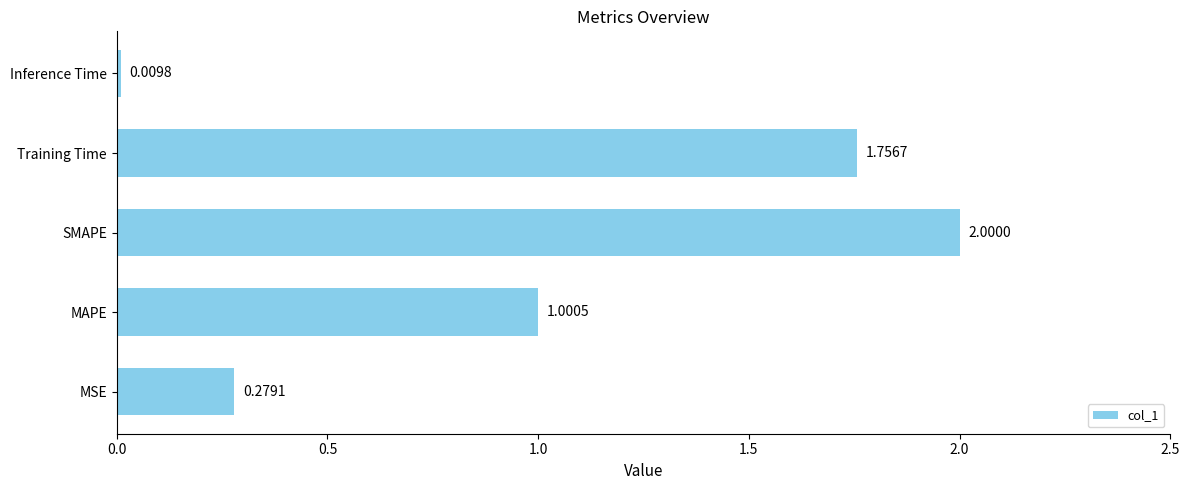

How many categories are shown in the chart?

5